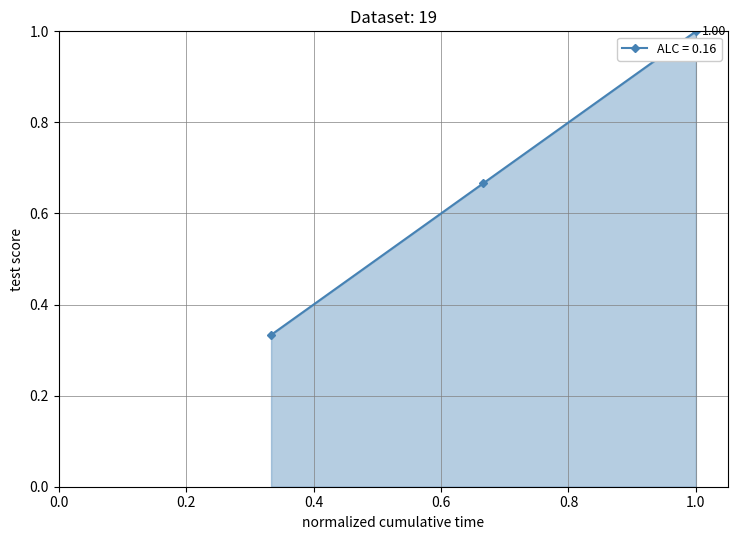

Count the values in the range 0 to 1.

3